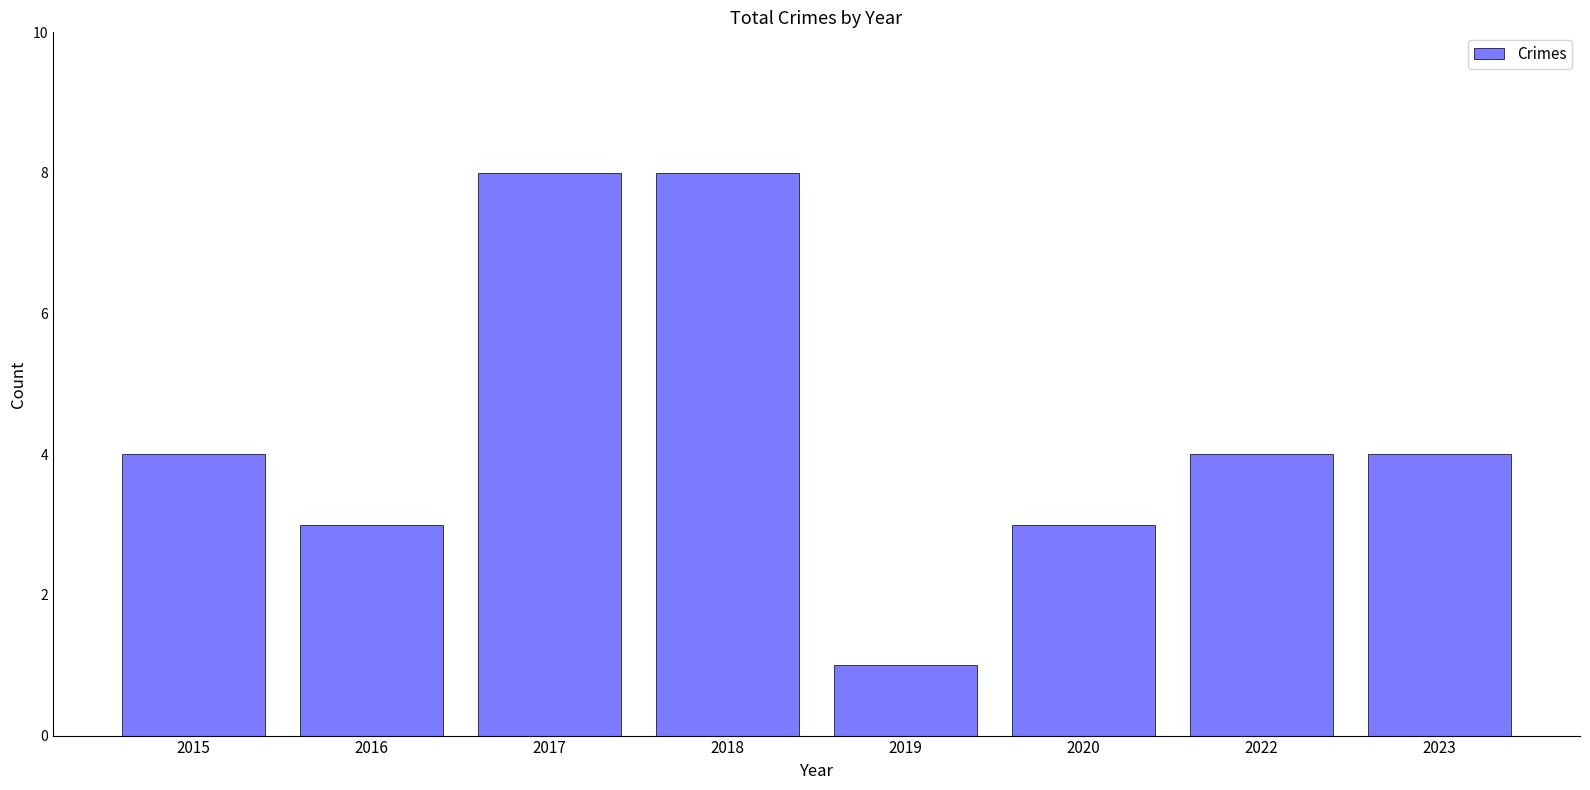

What value does the data have at 2016?

3